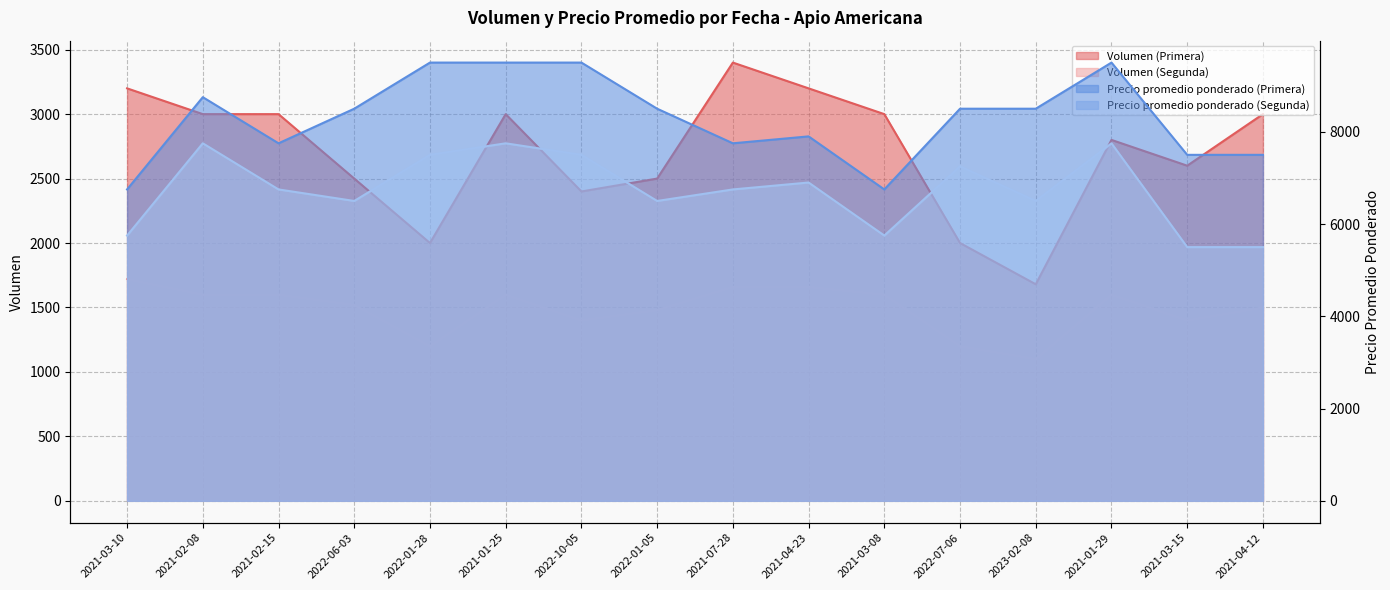

Which category has the highest value in the Volumen (Segunda) series?

2021-03-10